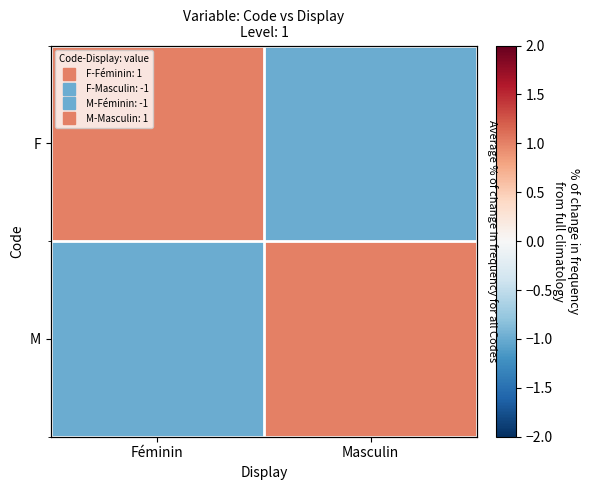

Is it true that M equals -1 at Féminin?

True